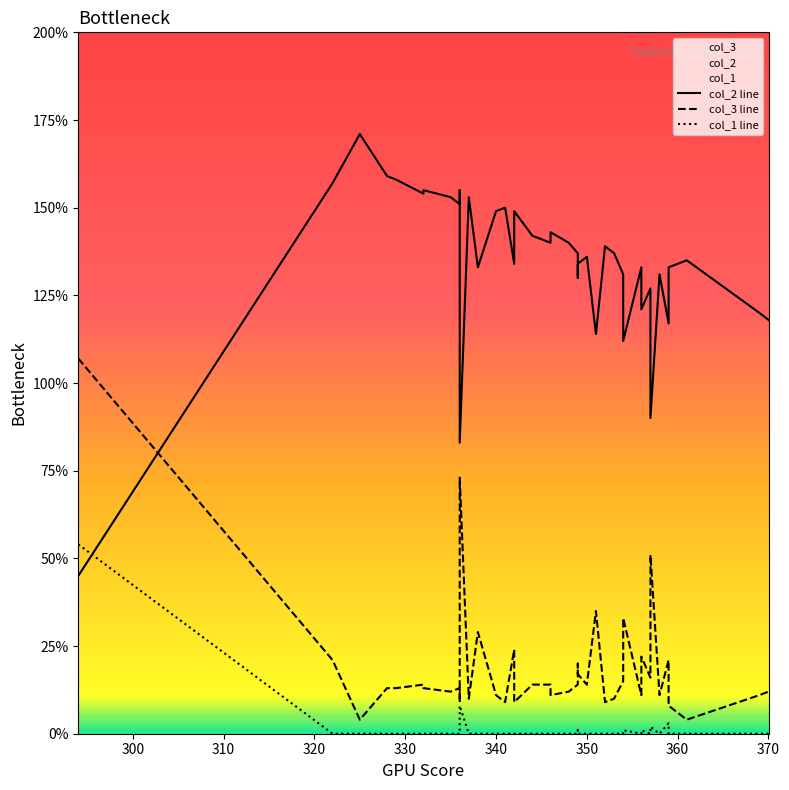

After their last crossing, which series has the higher values: col_3 line or col_2 line?

col_2 line